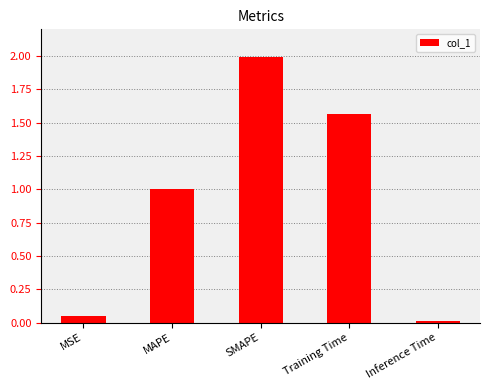

Between MAPE and MSE, which is larger?

MAPE